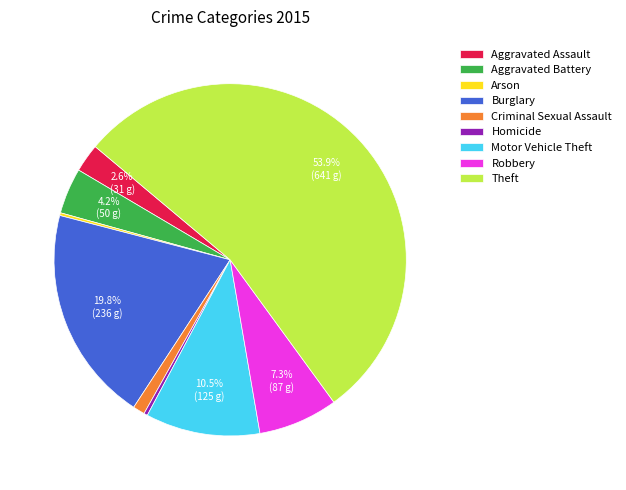

Does Theft represent more than half of the total?

Yes